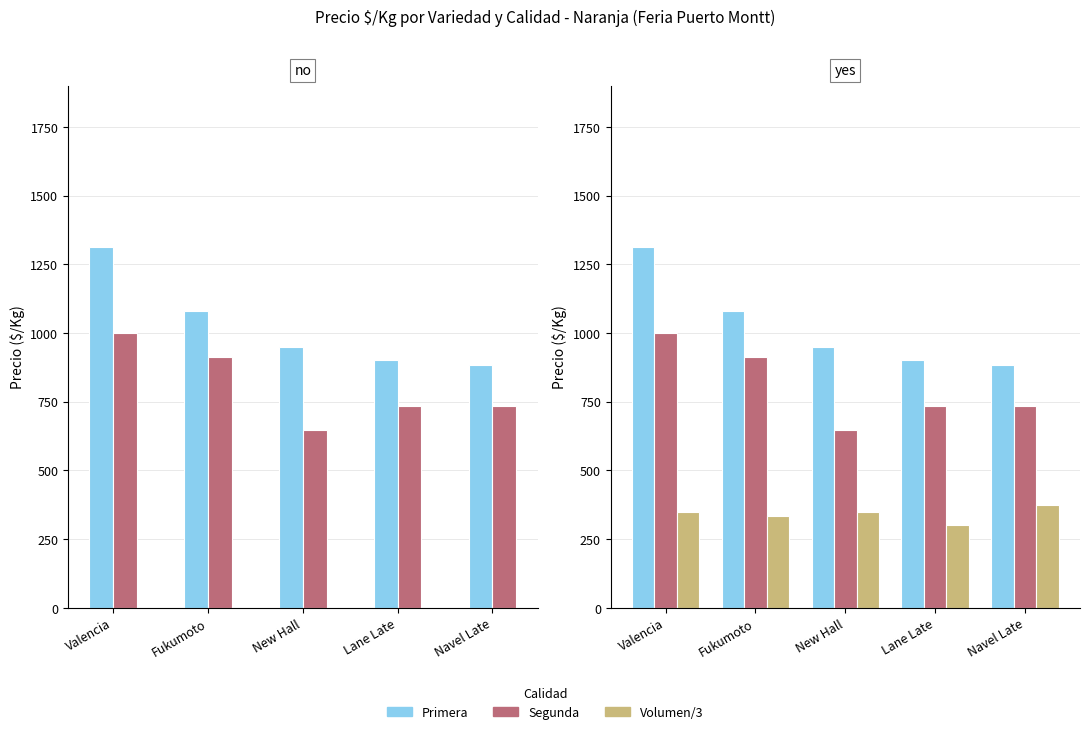

Are the bars horizontal?

No